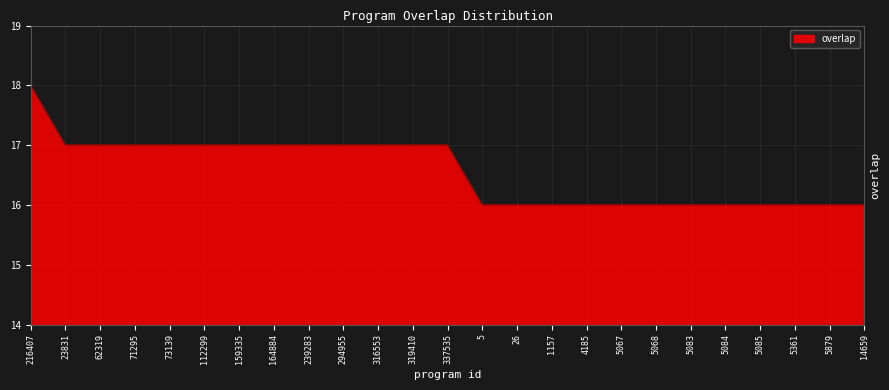

The chart shows a value of 17 at 112299. True or false?

True